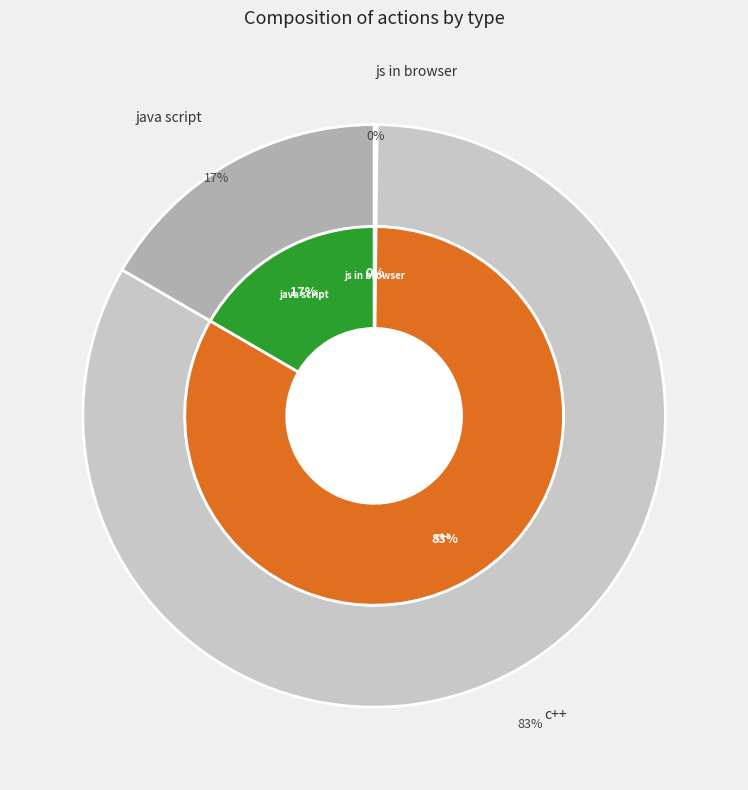

What percentage is the java script slice, to the nearest percent?

17%